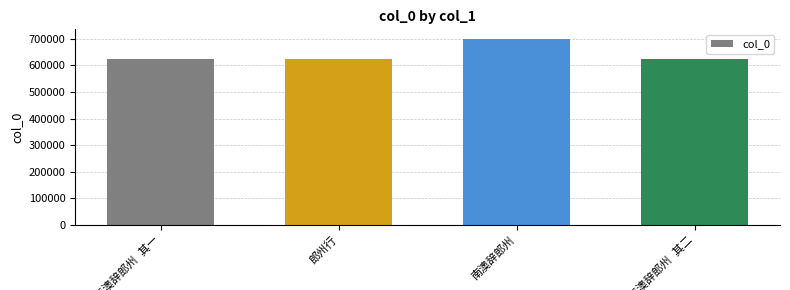

What is the value of the 2nd bar from the left?

624242